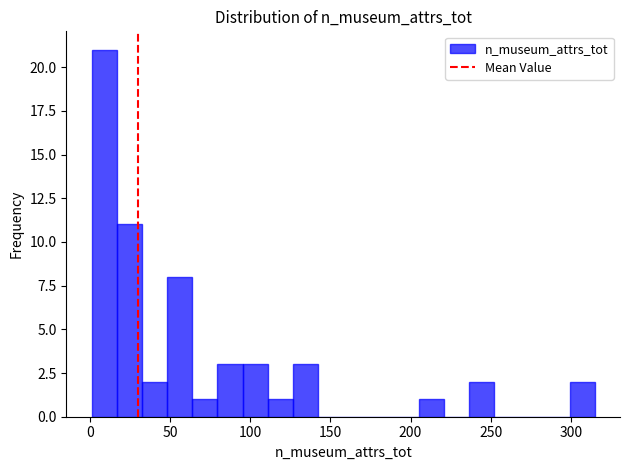

Read against the x-axis, roughly where is the centre of the tallest bar?

10